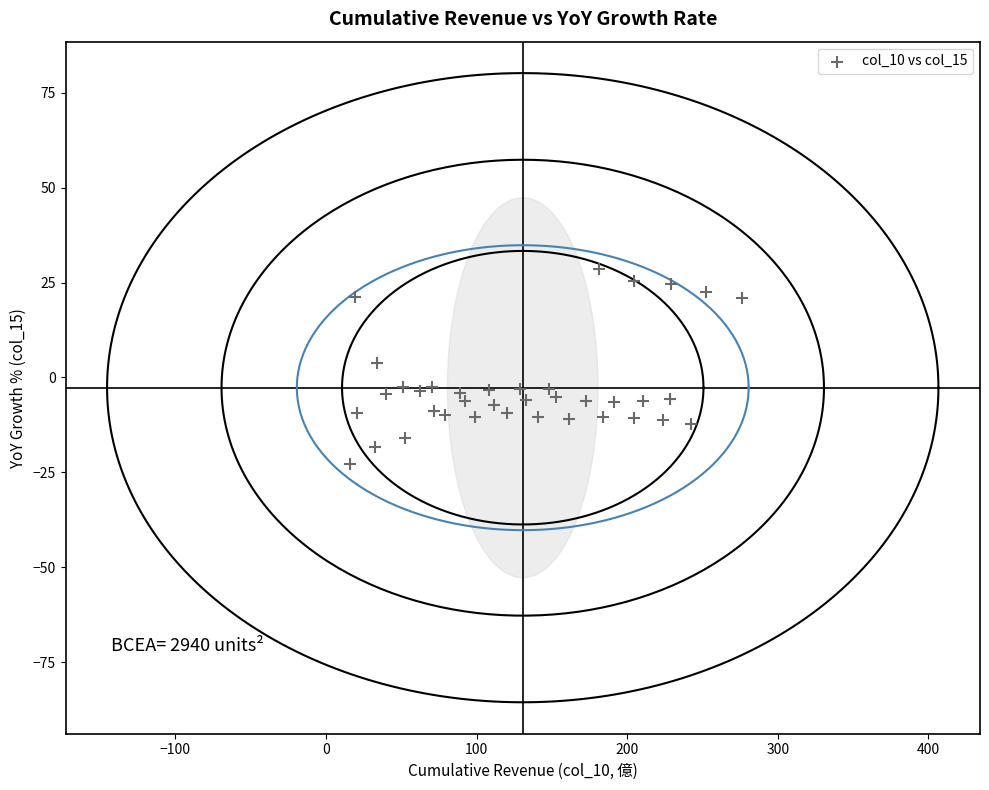

What is the range of Y values (max minus min)?

51.4